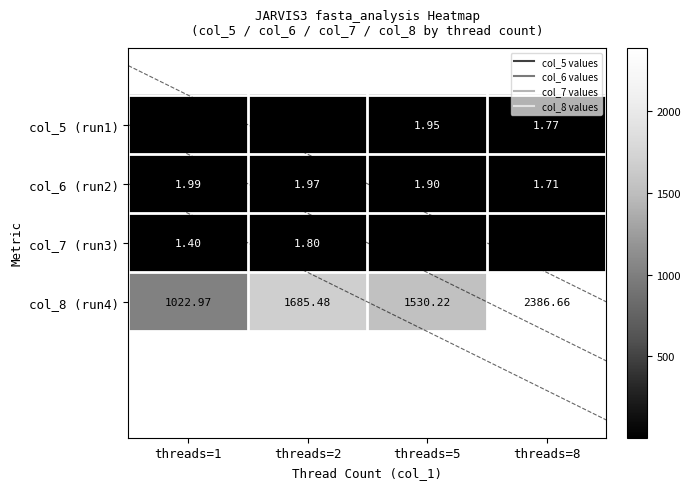

Count the number of data series in this chart.

4